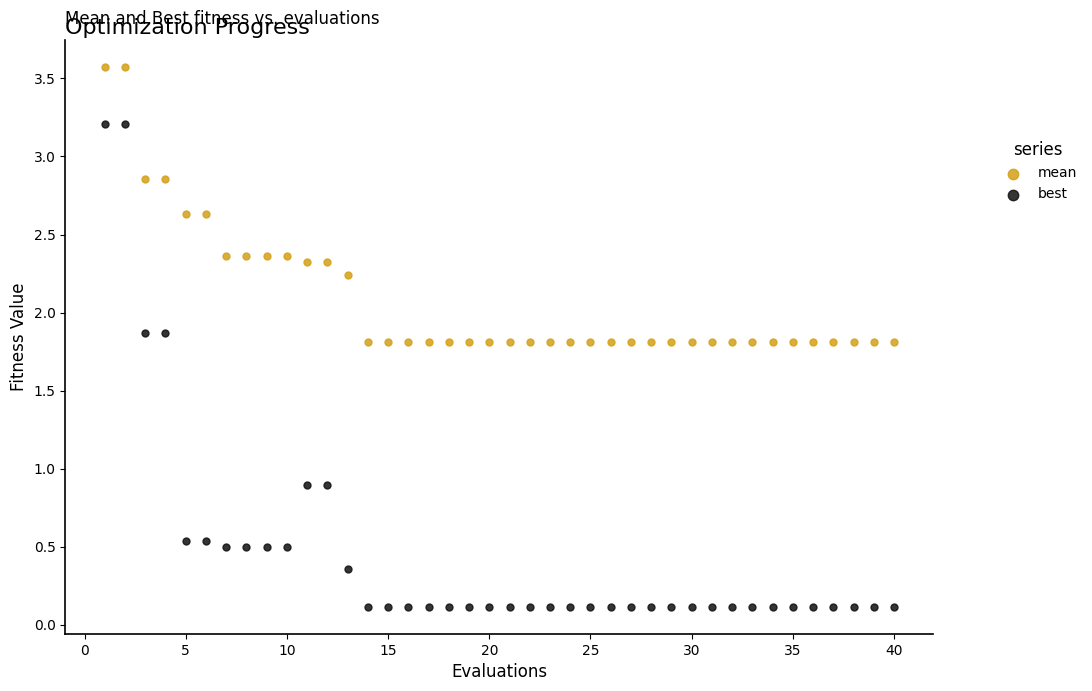

What are all the series names shown in the legend?

mean, best